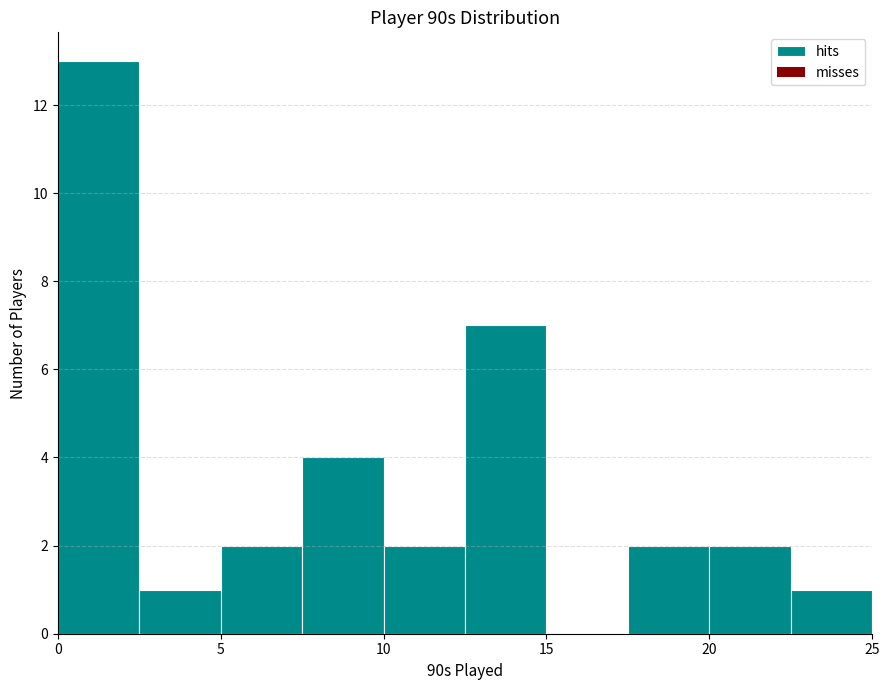

How tall is the bar that spans 7.5 to 10.0 on the x-axis? The values are not printed on the chart, so give them approximately, as read against the axis.

4